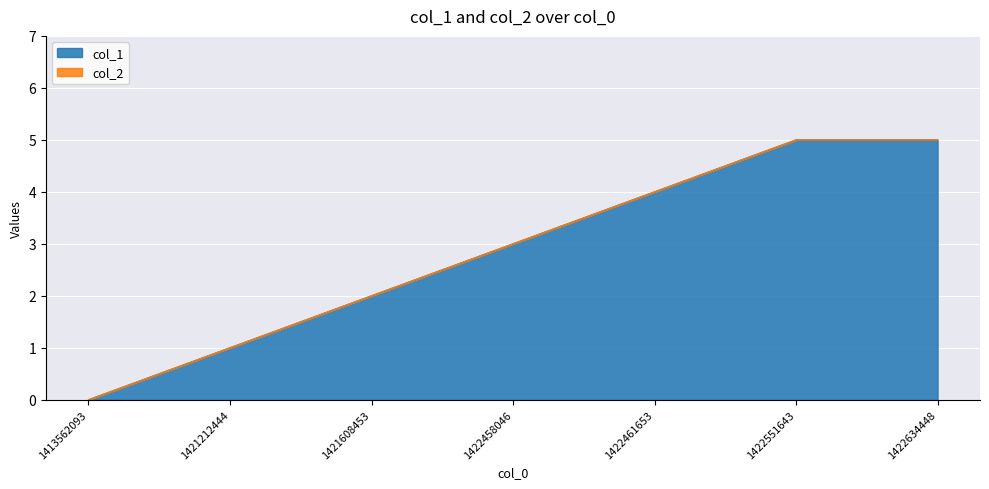

Approximately how many times larger is the value at 1422461653 compared to 1422634448?

0.8